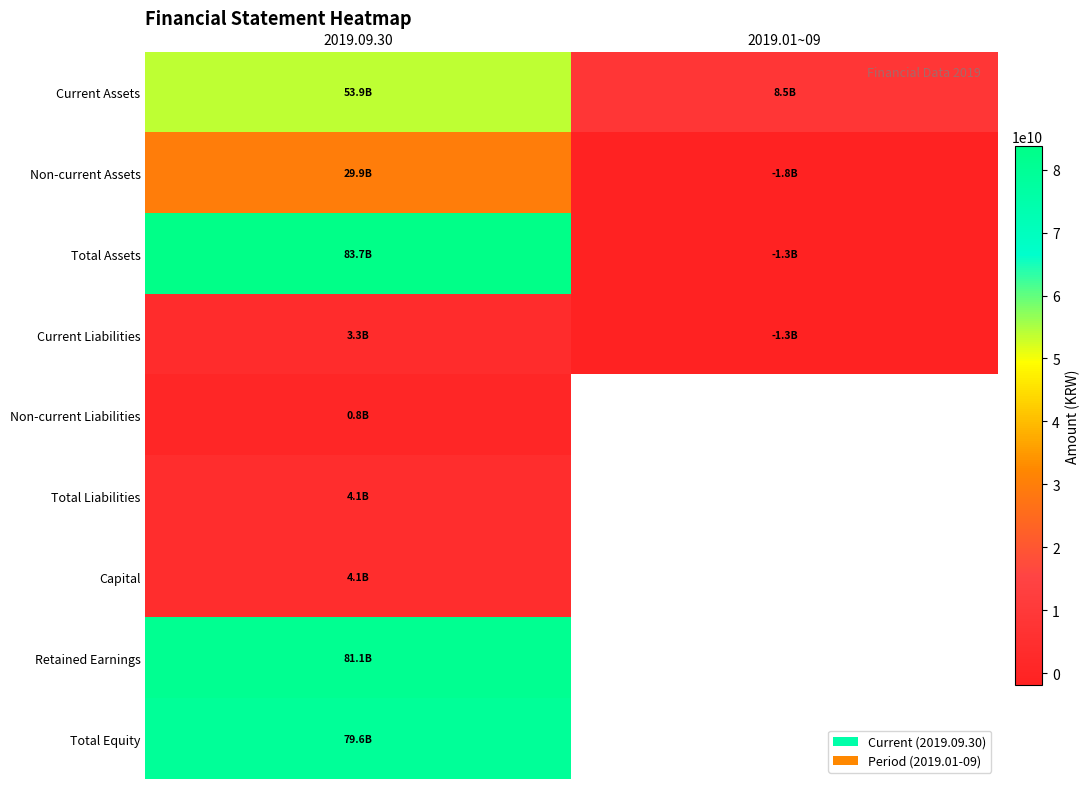

Rank the series by their maximum value, from lowest to highest.

Non-current Liabilities, Current Liabilities, Capital, Total Liabilities, Non-current Assets, Current Assets, Total Equity, Retained Earnings, Total Assets